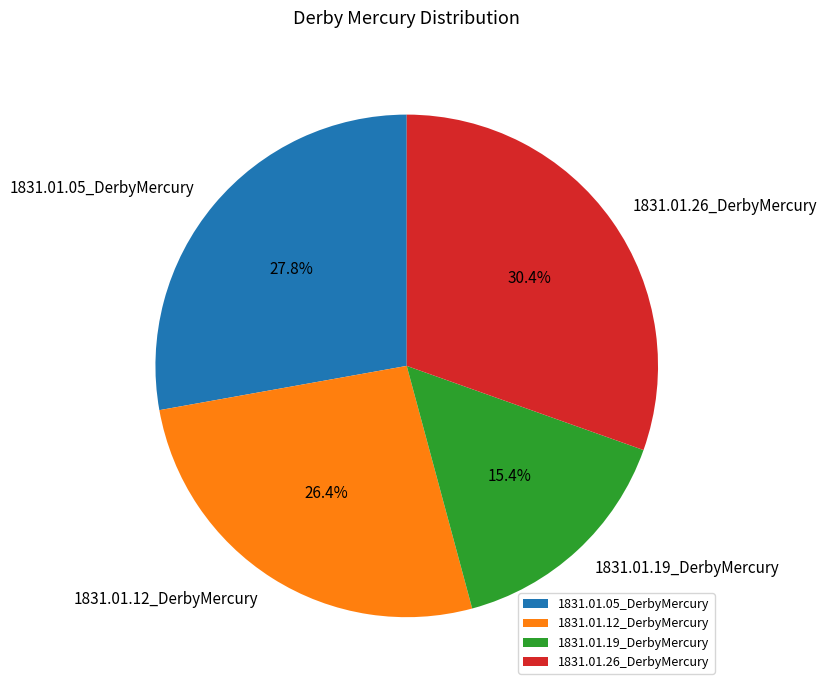

To the nearest percent, what portion does 1831.01.19_DerbyMercury represent?

15%